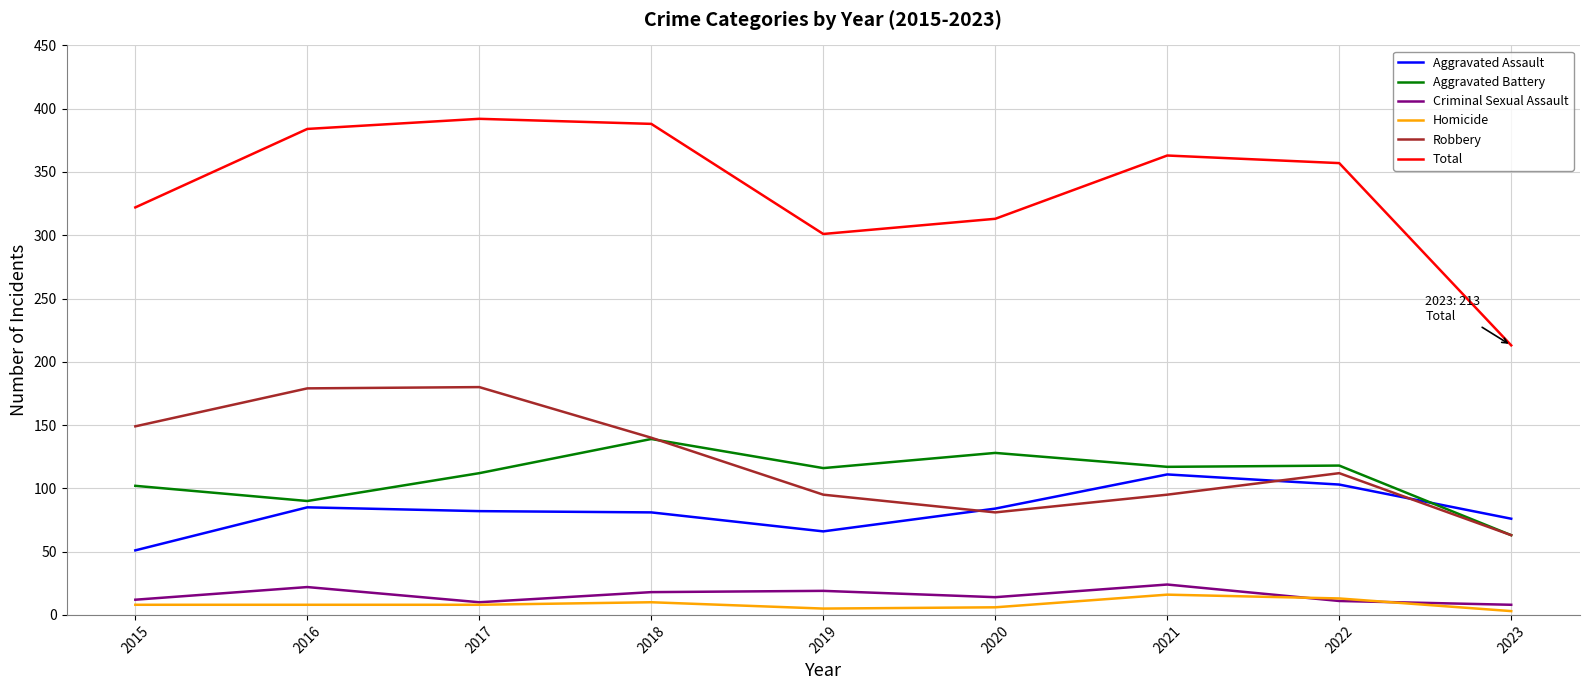

What is the total value across all series at 2018?

776